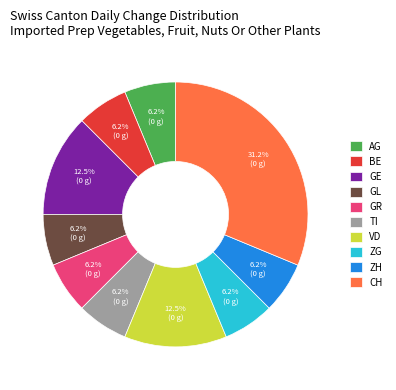

Which slice is the largest?

CH